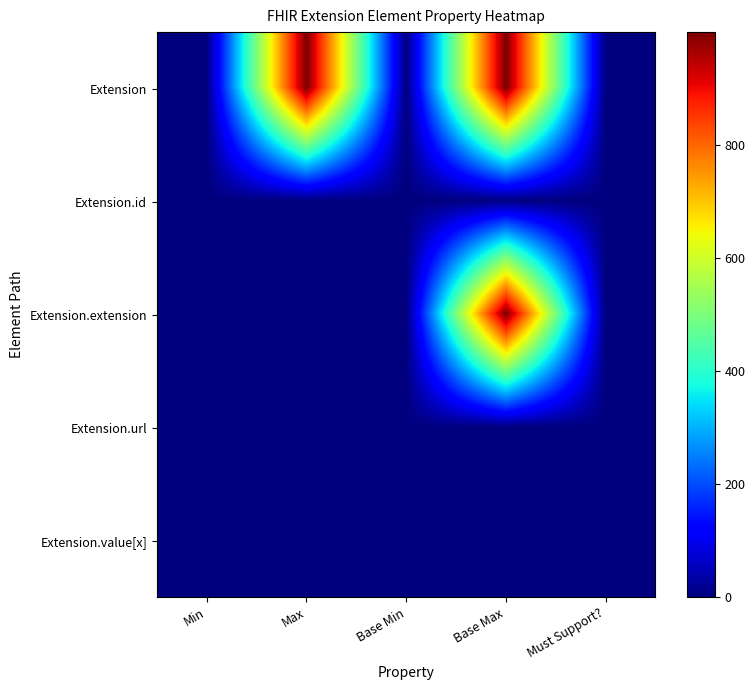

What is the total value across all series at Max?

1002